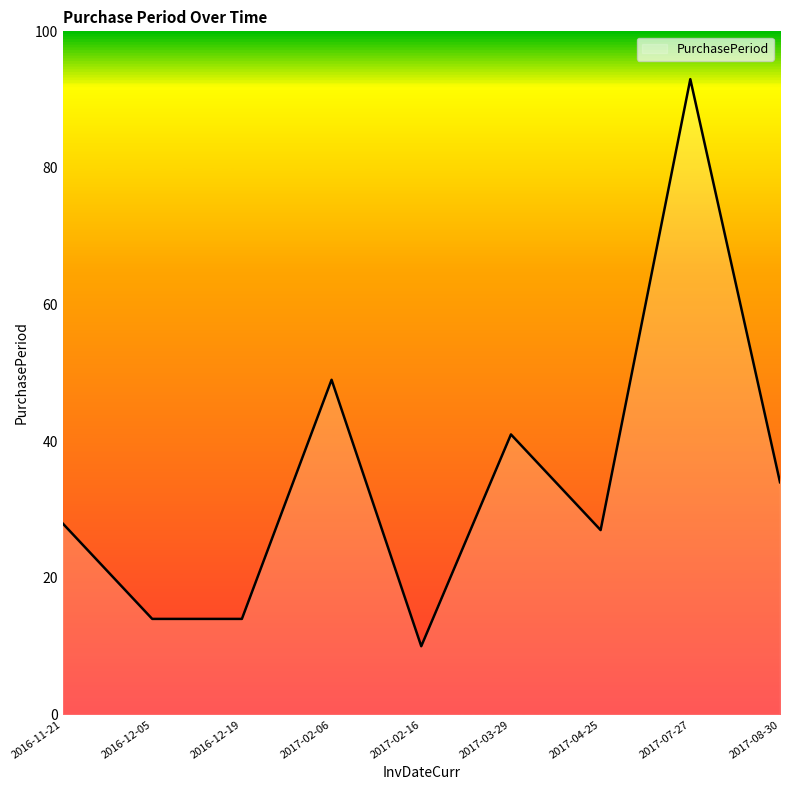

What is the difference between the second highest and minimum values?

39